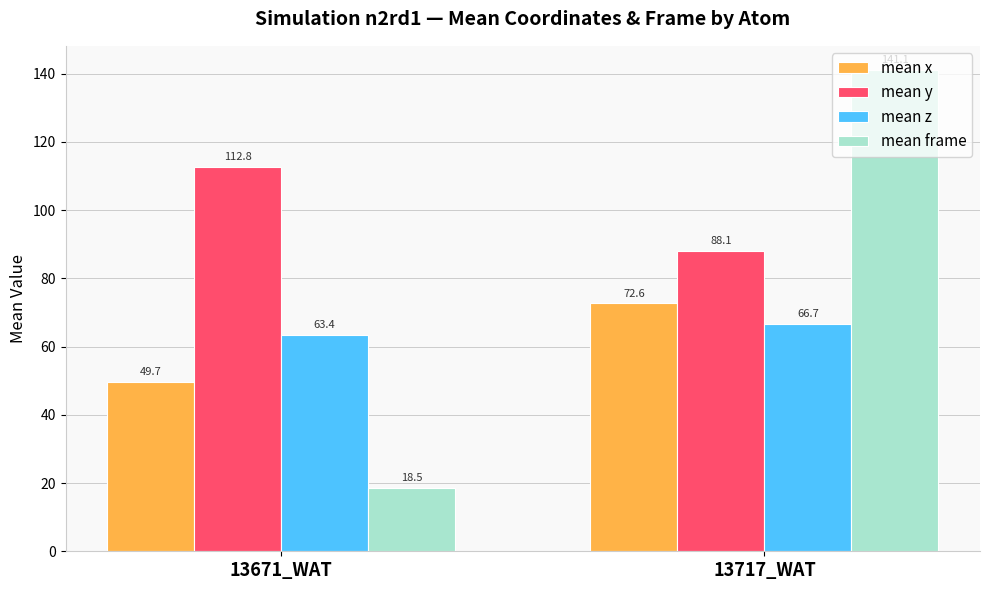

At which category is the sum across all series the highest?

13717_WAT